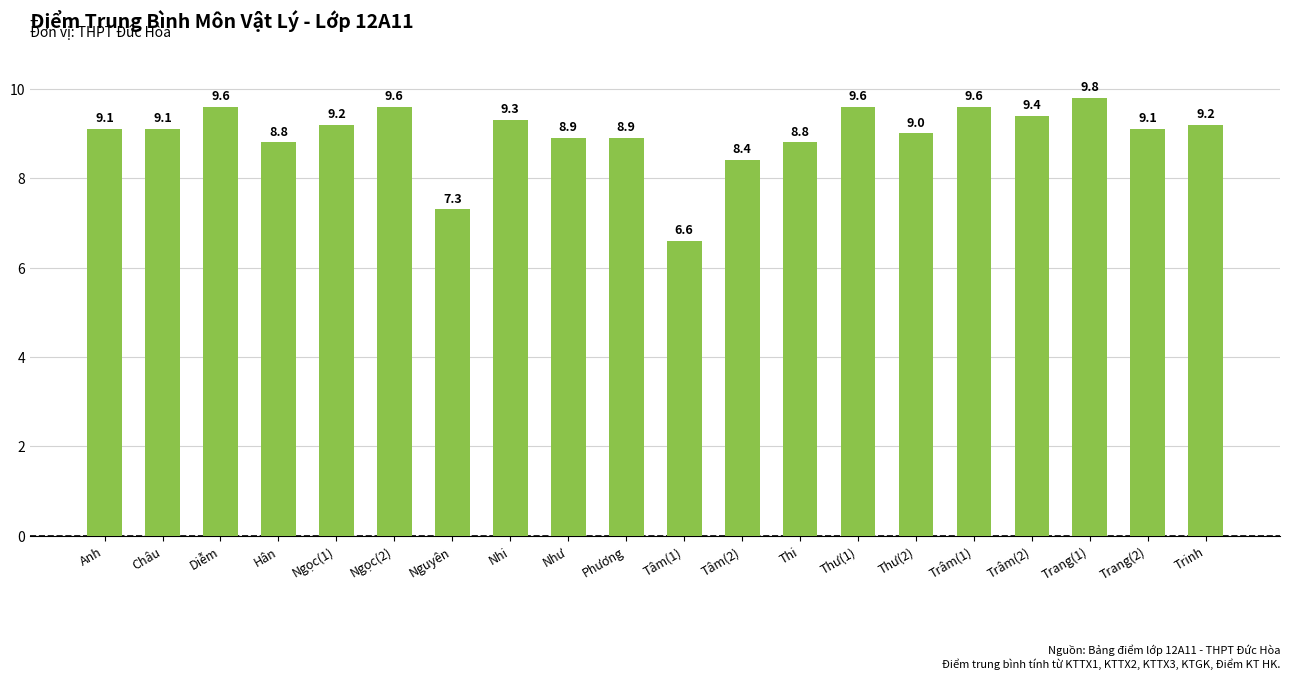

Reading left to right, list all the values displayed in this chart.

Anh=9.1	Châu=9.1	Diễm=9.6	Hân=8.8	Ngọc(1)=9.2	Ngọc(2)=9.6	Nguyên=7.3	Nhi=9.3	Như=8.9	Phương=8.9	Tâm(1)=6.6	Tâm(2)=8.4	Thi=8.8	Thư(1)=9.6	Thư(2)=9.0	Trâm(1)=9.6	Trâm(2)=9.4	Trang(1)=9.8	Trang(2)=9.1	Trinh=9.2